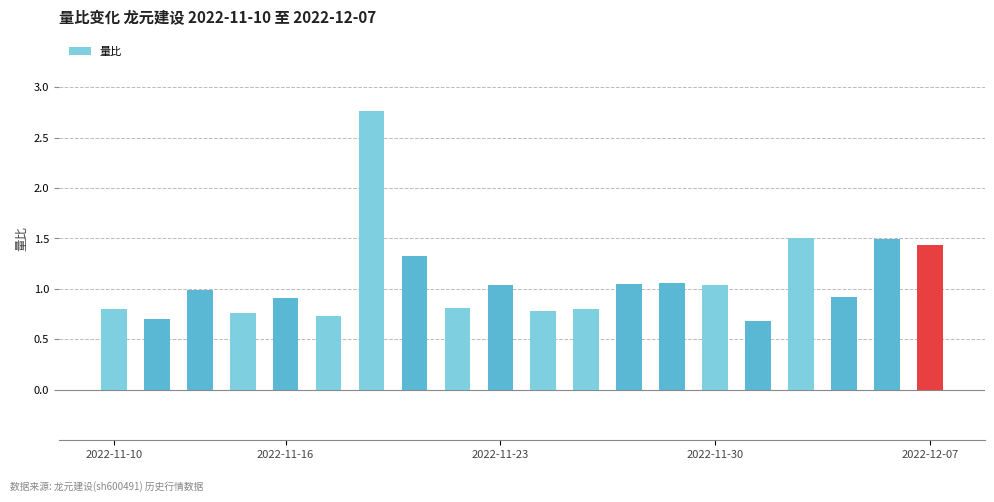

What is the difference between the maximum and minimum values?

2.1